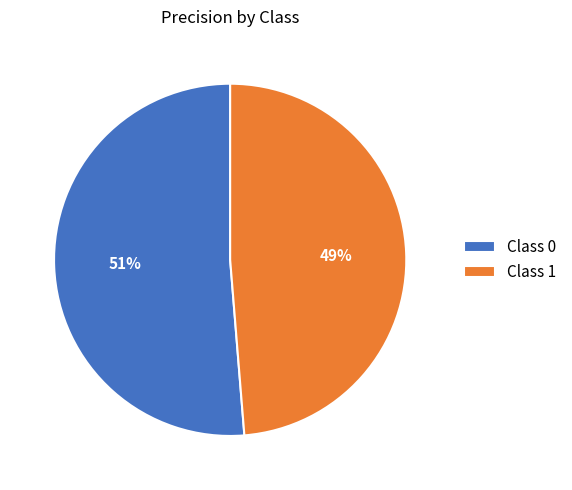

To the nearest percent, what is the combined percentage of Class 1 and Class 0?

100%